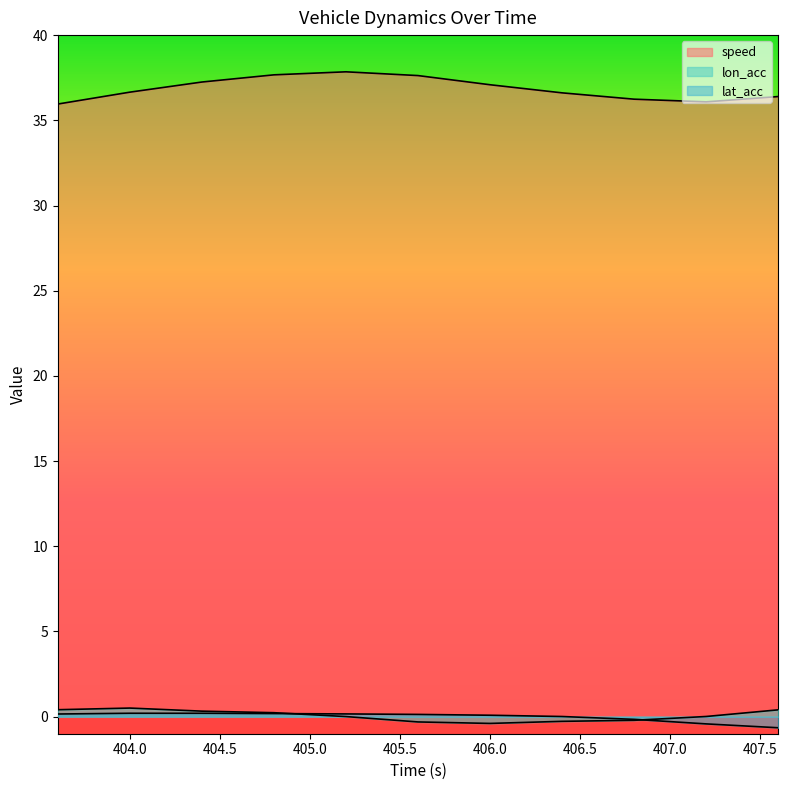

The lat_acc series shows -0.0 at 406.8. True or false?

False